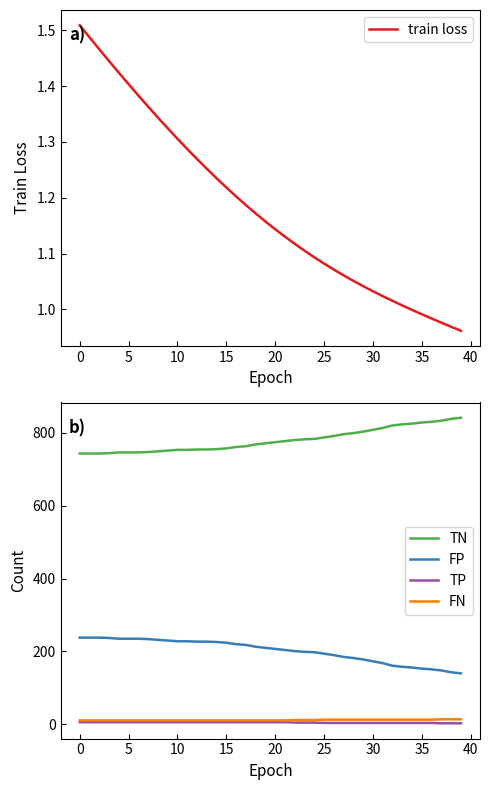

The value of TN at 37 is 833.0. True or false?

True